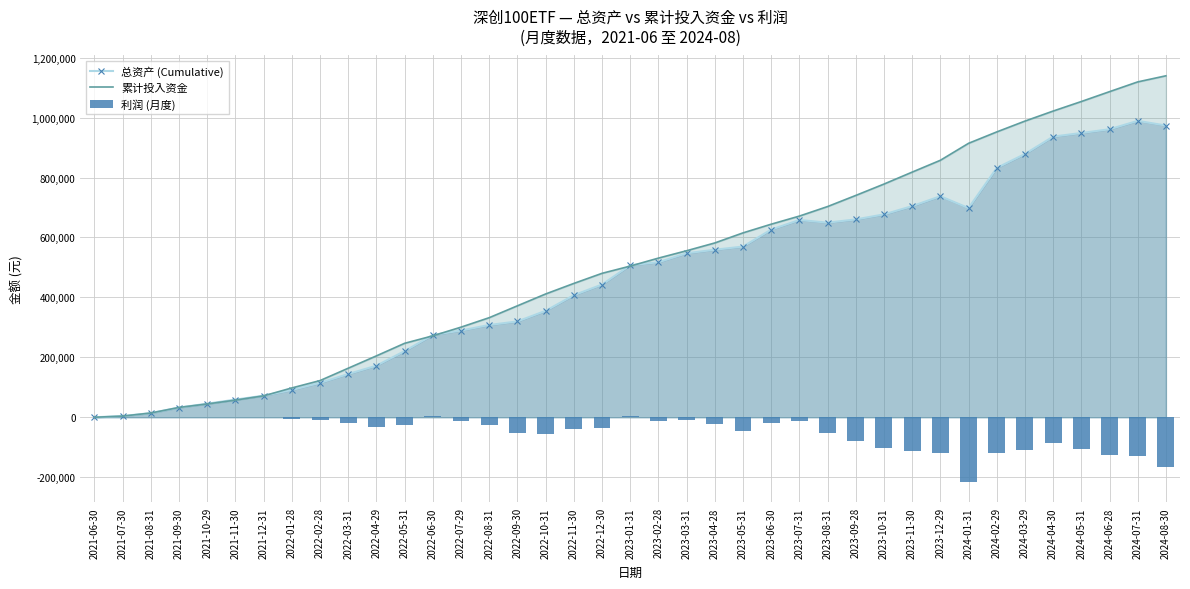

Which series has the widest spread of values?

累计投入资金